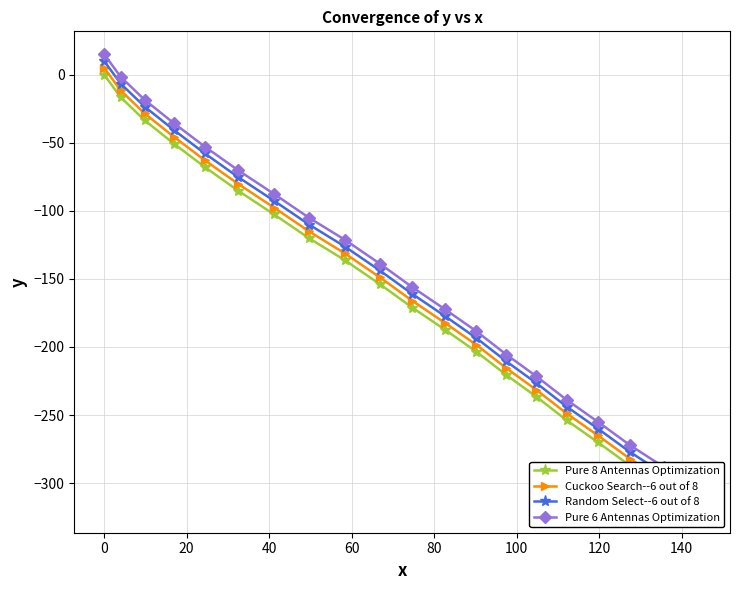

Is this an area chart (filled region under the line)?

No